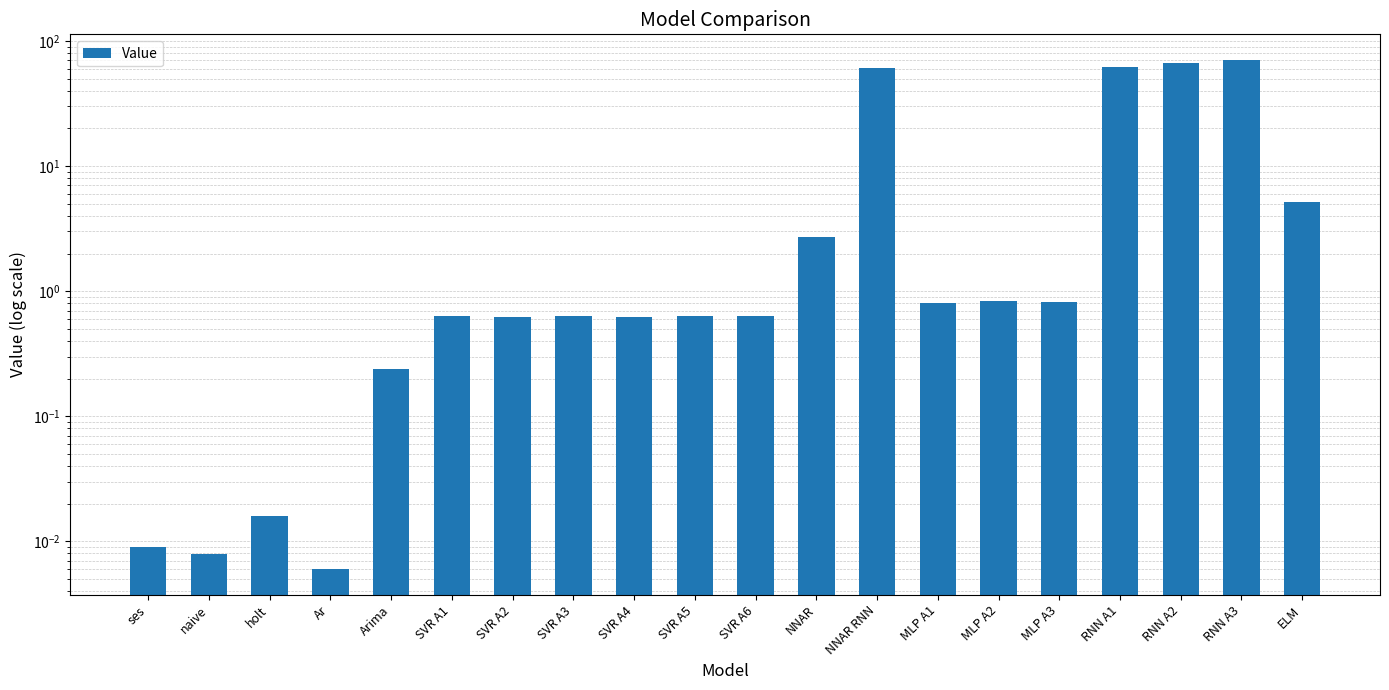

How many data points does each series have?

20